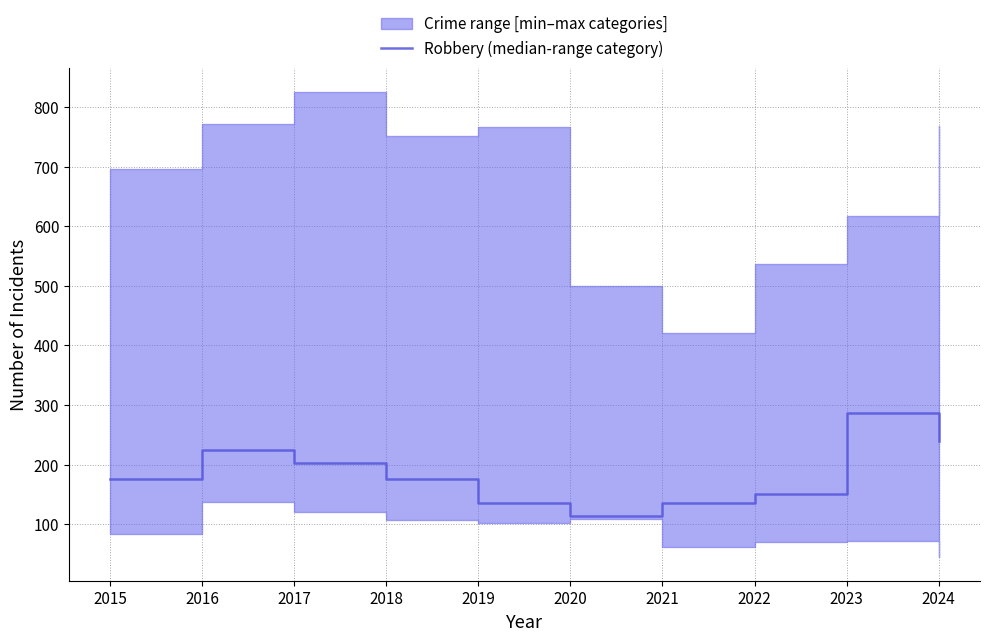

What is the ratio of the value at 2020 to the value at 2018?

0.6